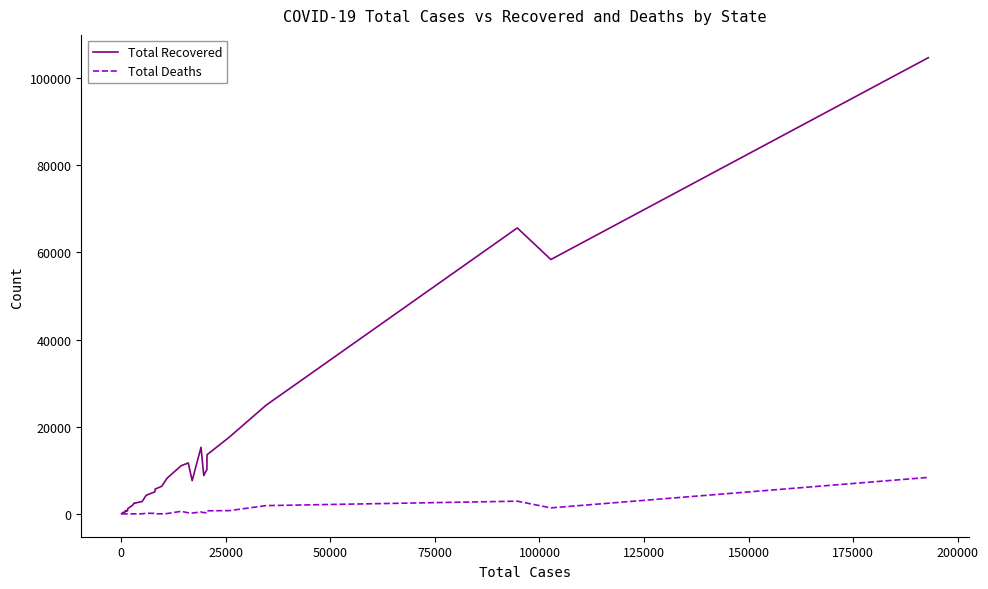

True or false: Total Recovered has more than 0 interior local peaks.

True